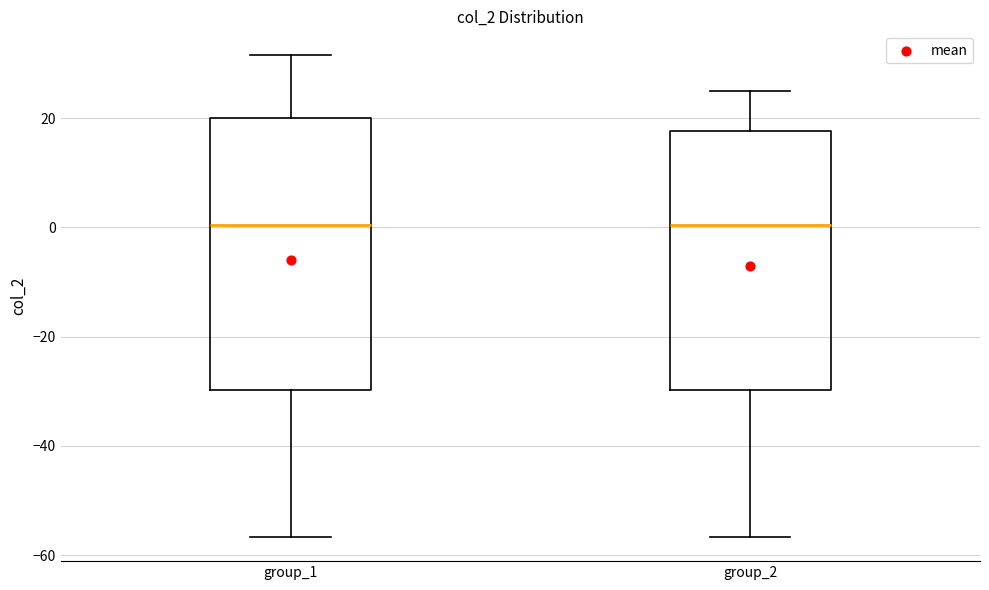

Reading left to right, read every box against the y-axis: the position of its median line, the range the box covers, and the ends of its whiskers. The values are not printed on the chart, so give them approximately, as read against the axis.

group_1: median 0, box -30 to 20, whiskers -56 to 32
group_2: median 0, box -30 to 18, whiskers -56 to 24